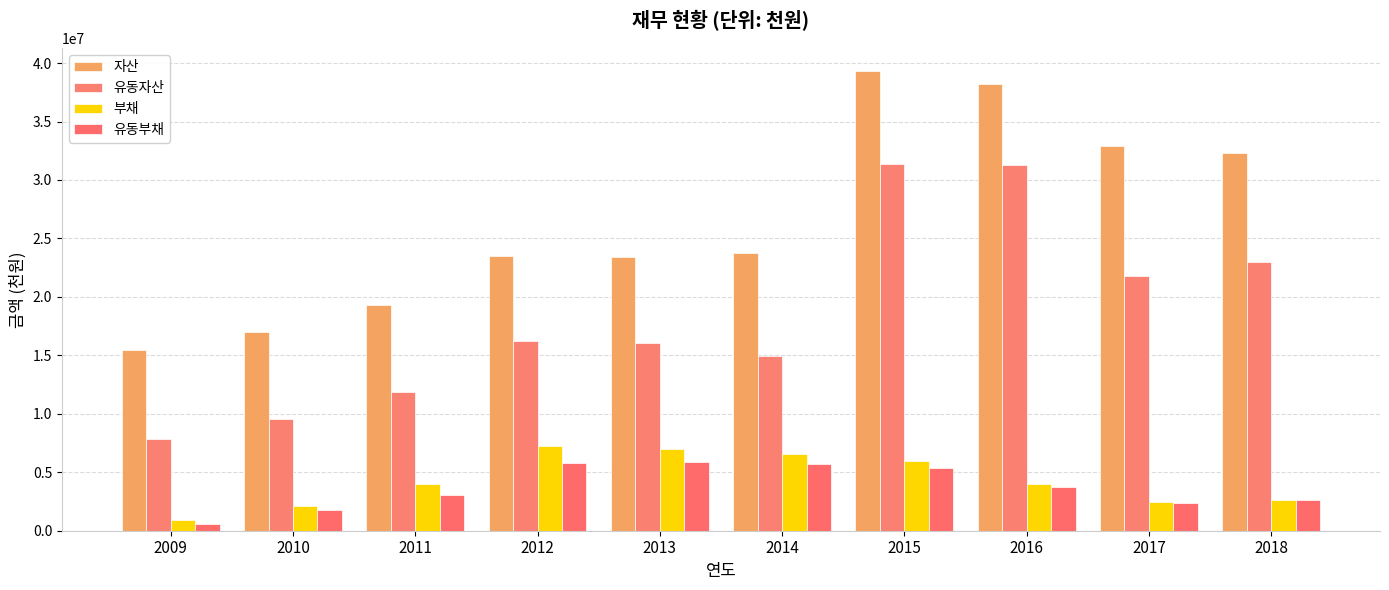

What is the average value of the 유동부채 series?

3692996